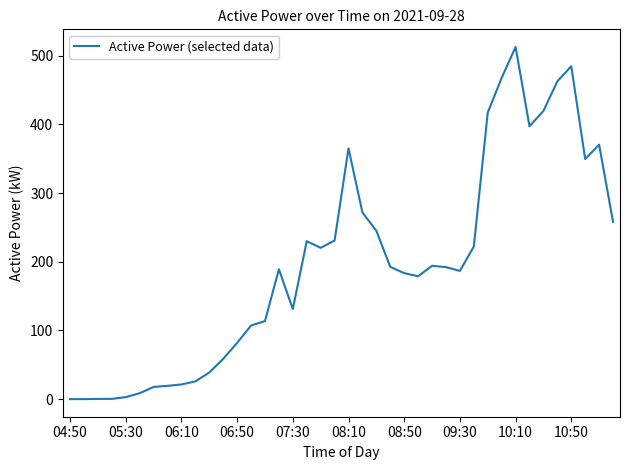

What is the maximum value shown in the chart?

512.9